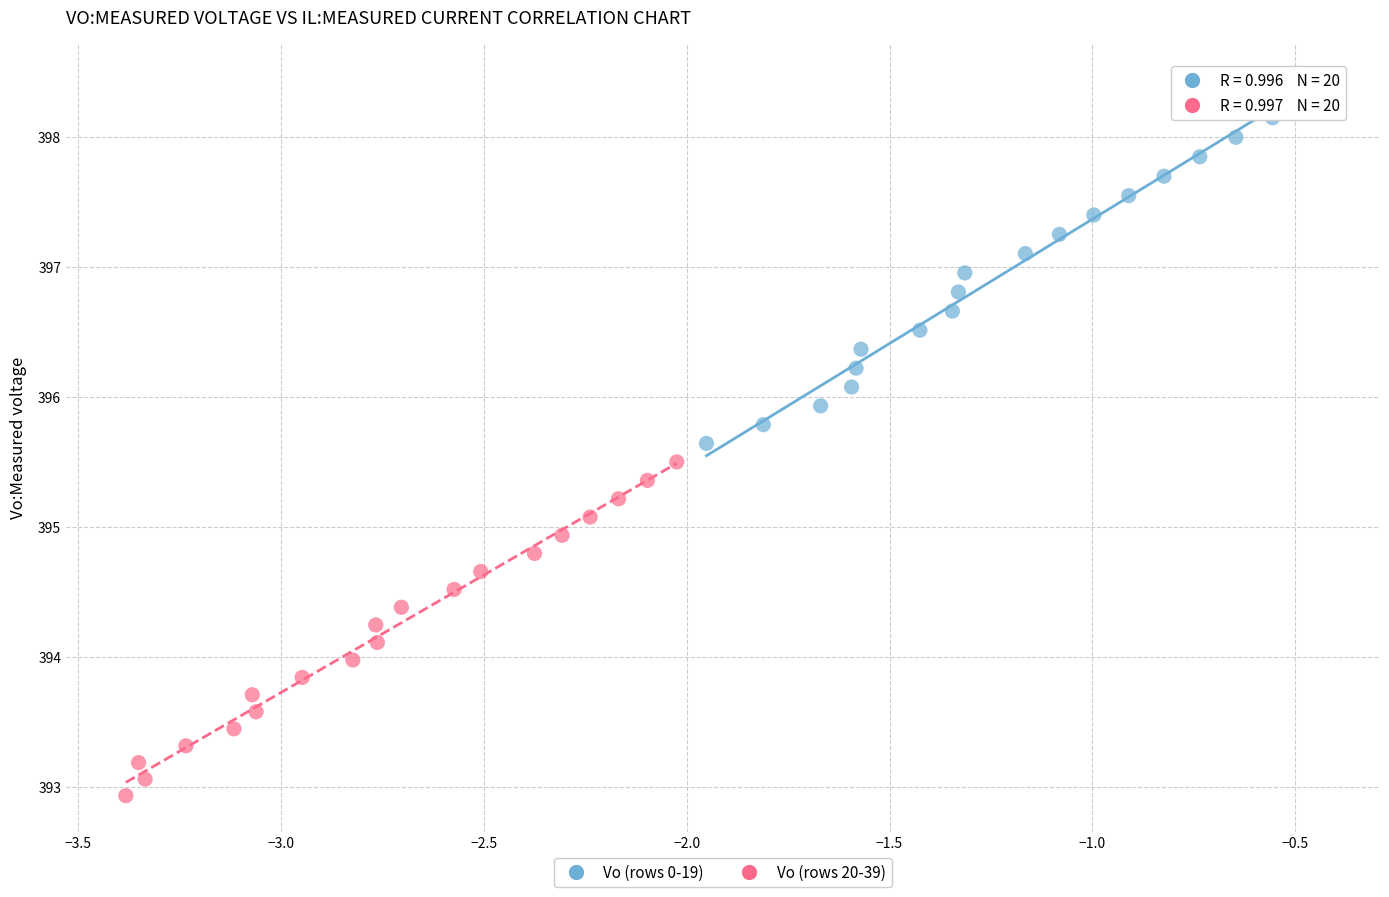

Which series has the largest Y range (max minus min)?

Vo (rows 0-19)